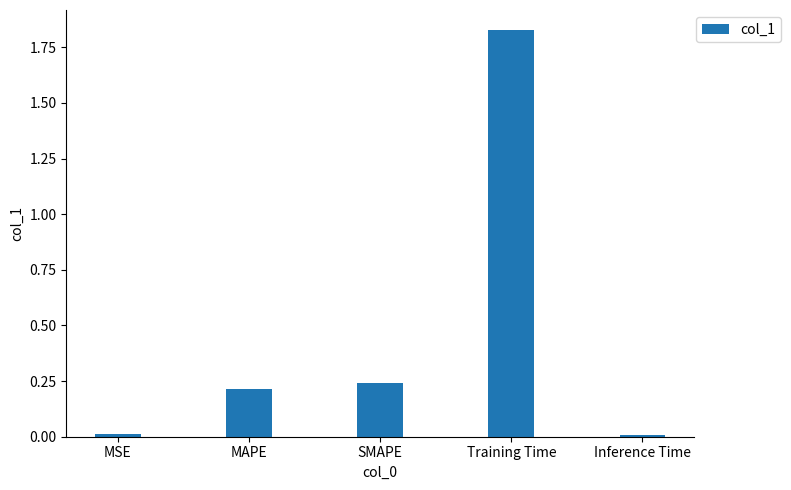

What is the label of the 5th bar from the right?

MSE